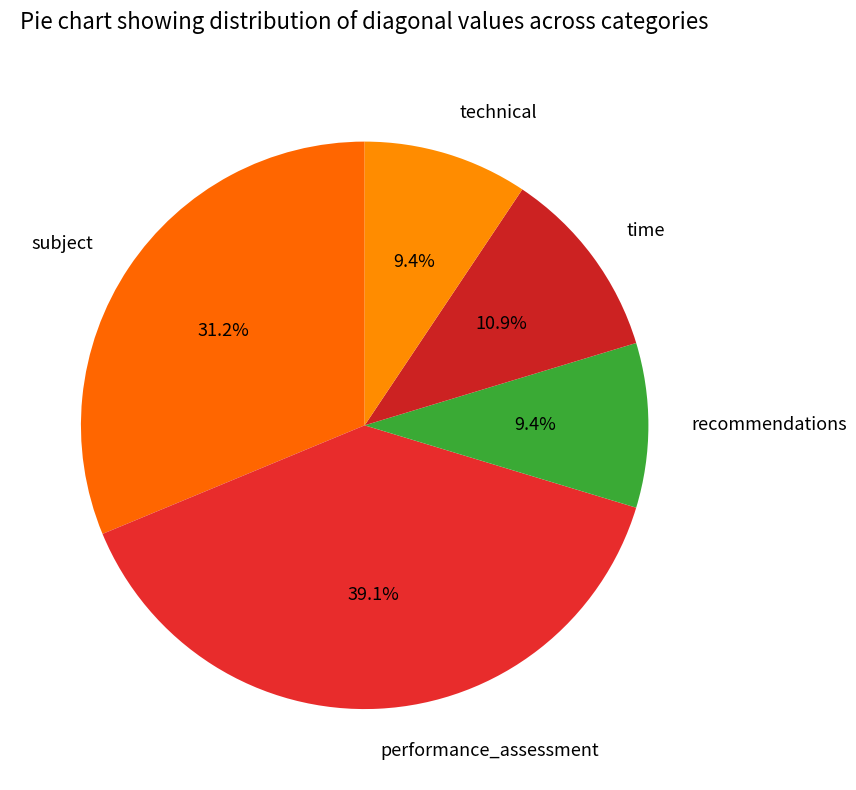

How many slices are in this pie chart?

5